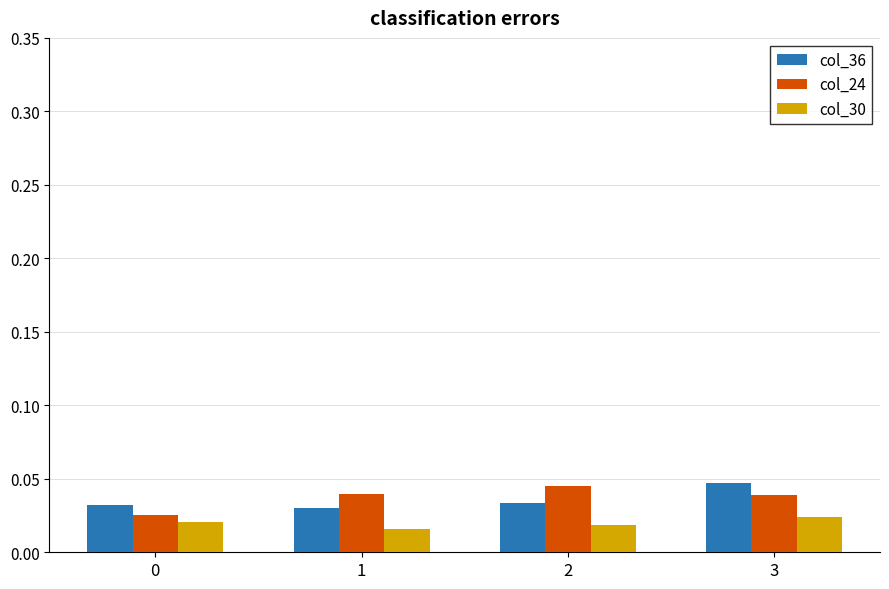

At how many categories does at least one series exceed 0?

4